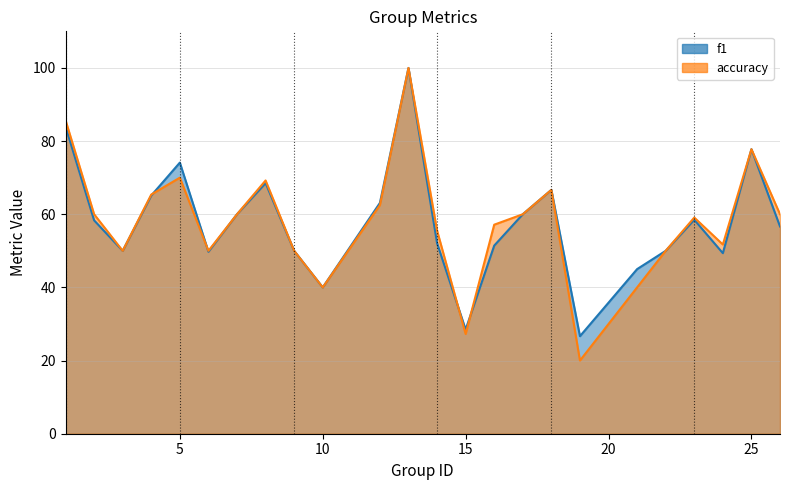

What is the difference between the second highest and second lowest values in the accuracy series?

58.4